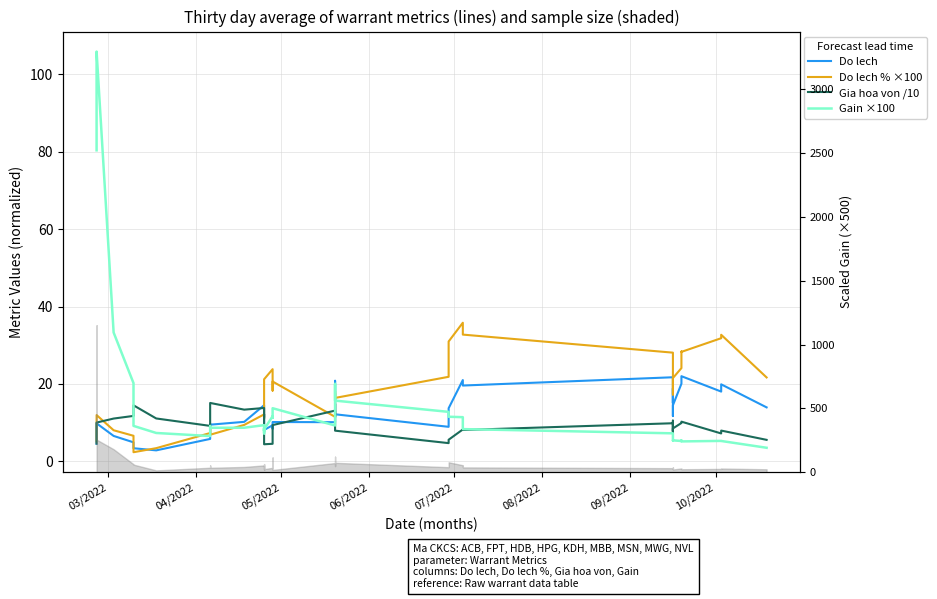

How many lines are shown in the chart?

4